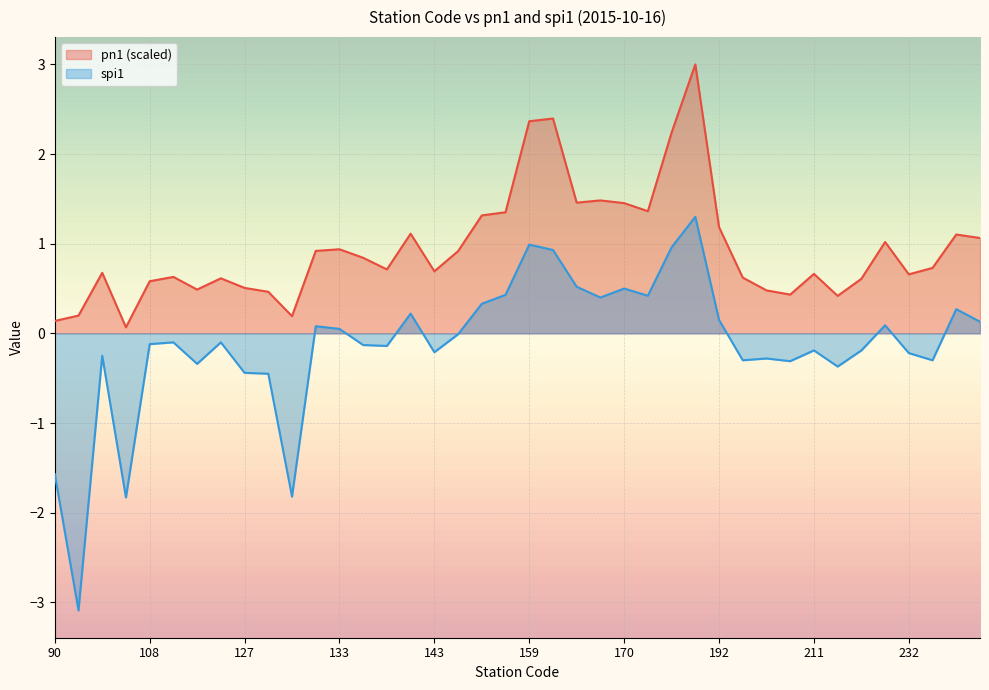

Between 189 and 184, which is larger?

189